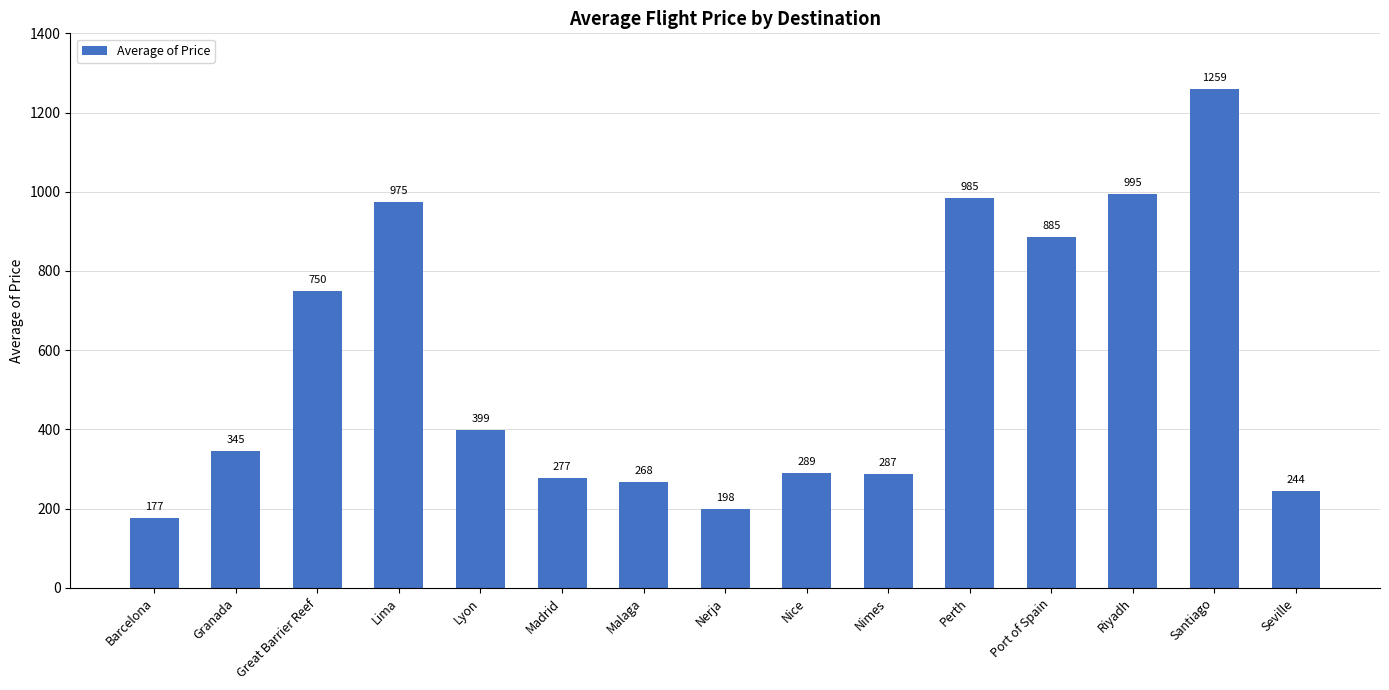

What is the difference between the second highest and second lowest values?

797.0